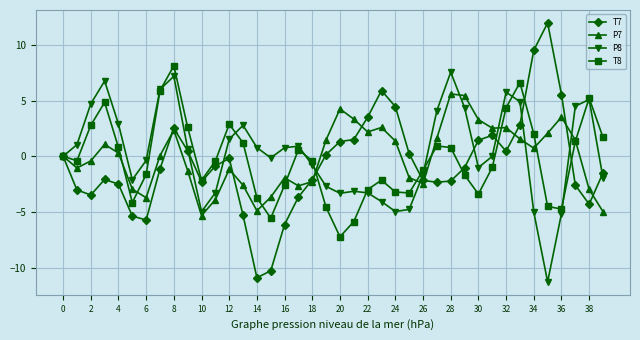

How many distinct data groups are displayed?

4